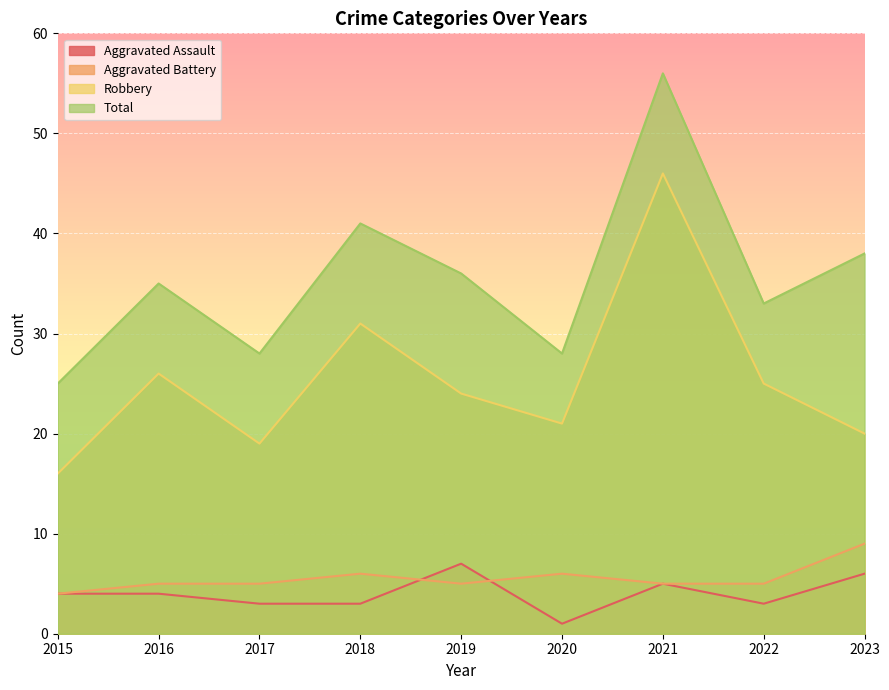

List the labels in order of Total value, smallest first.

2015, 2017, 2020, 2022, 2016, 2019, 2023, 2018, 2021